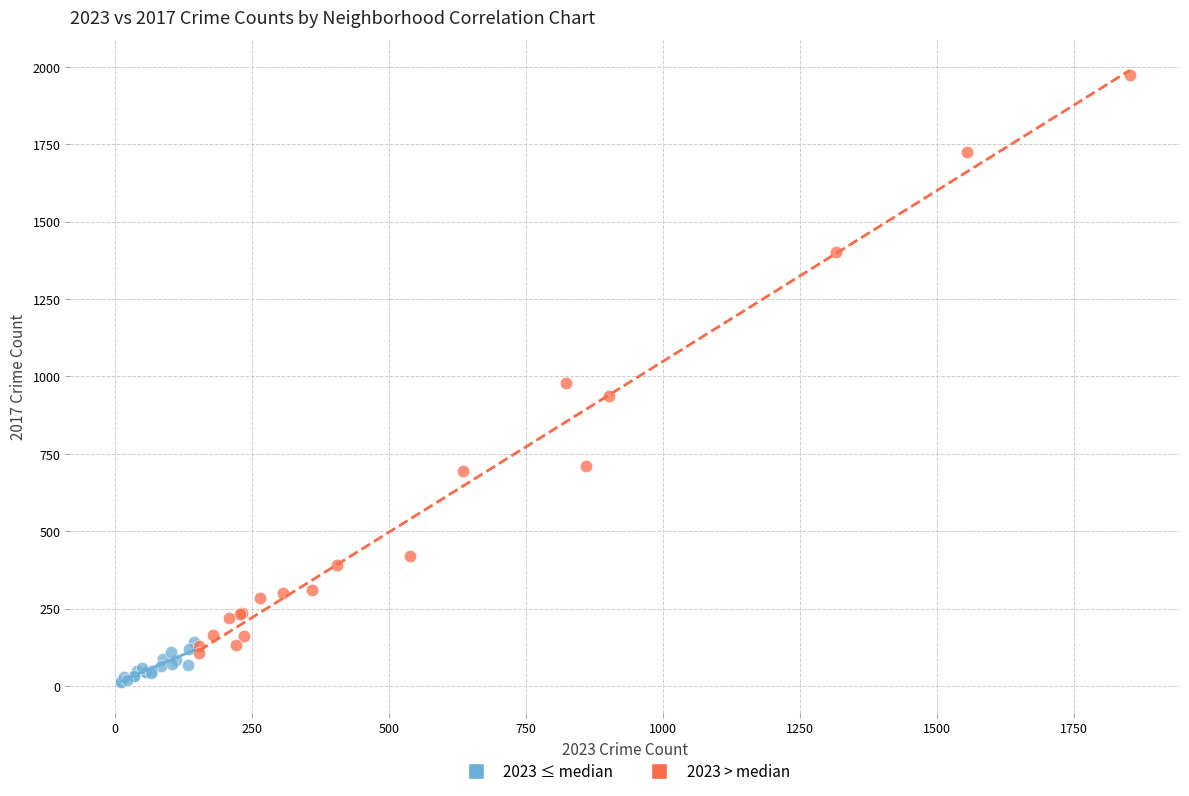

Which series reaches the minimum Y coordinate?

2023 ≤ median